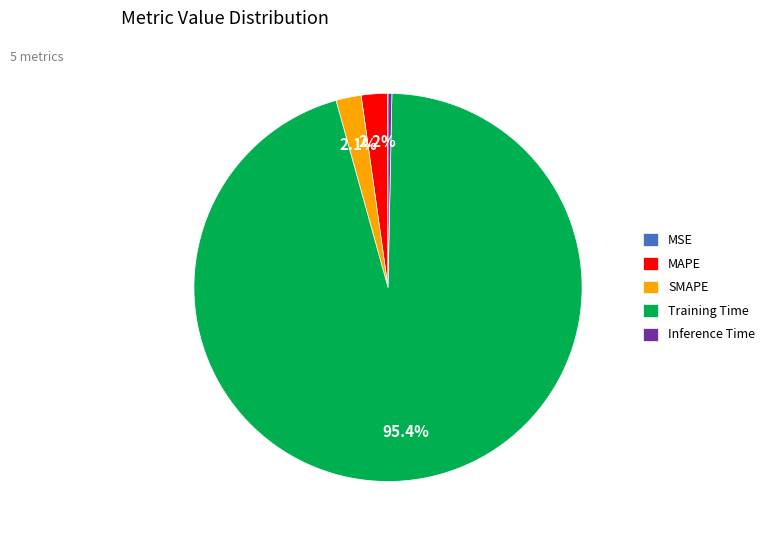

Is the sum of SMAPE and Training Time greater than half?

Yes